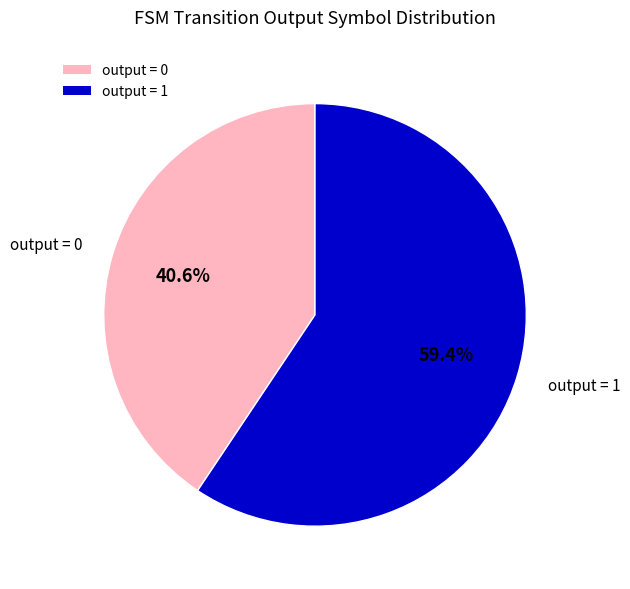

Approximately how many times larger is the value at output = 0 compared to output = 1?

0.7